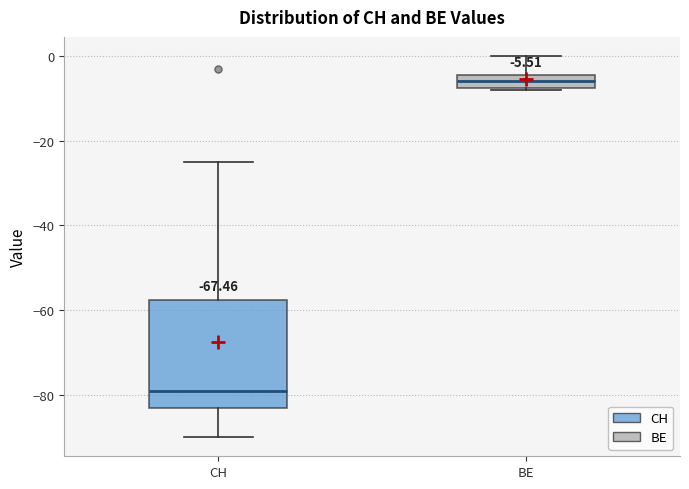

Which box is the tallest, from its lower edge to its upper edge?

CH